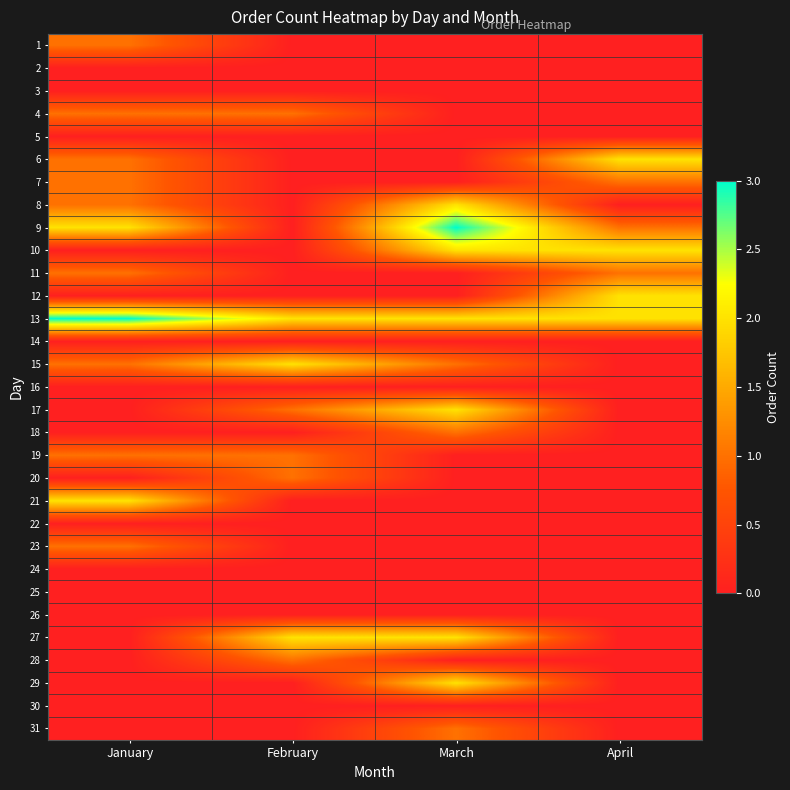

Between March and January, which is larger?

January